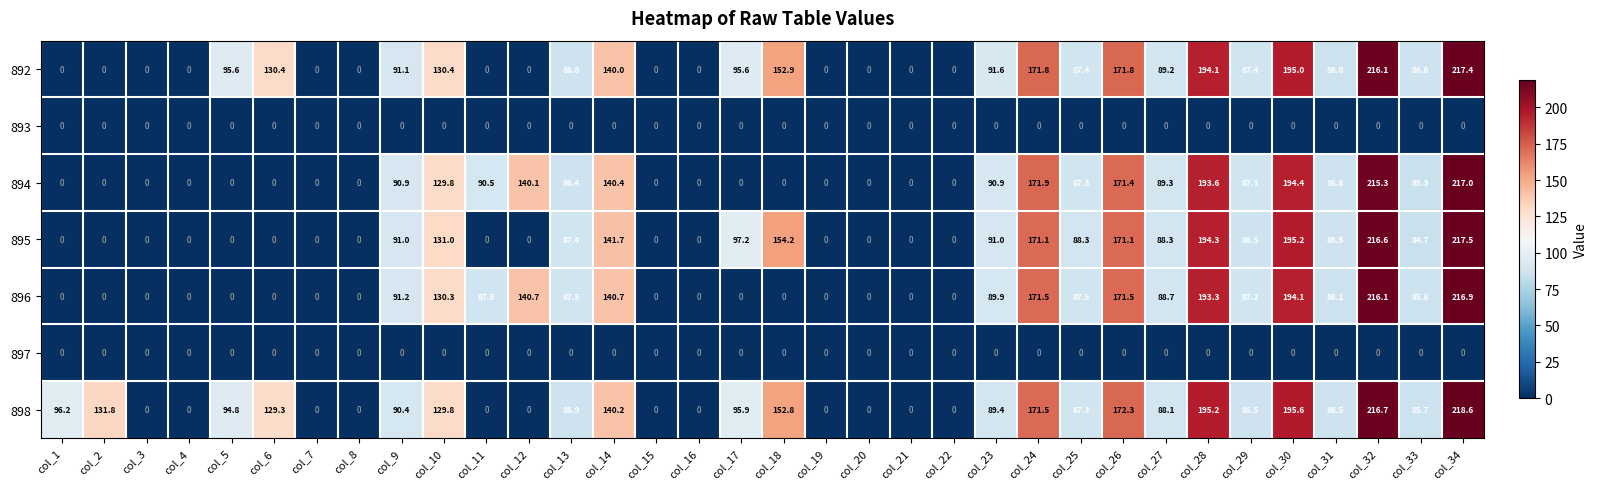

The 895 series shows 141.7 at col_14. True or false?

True